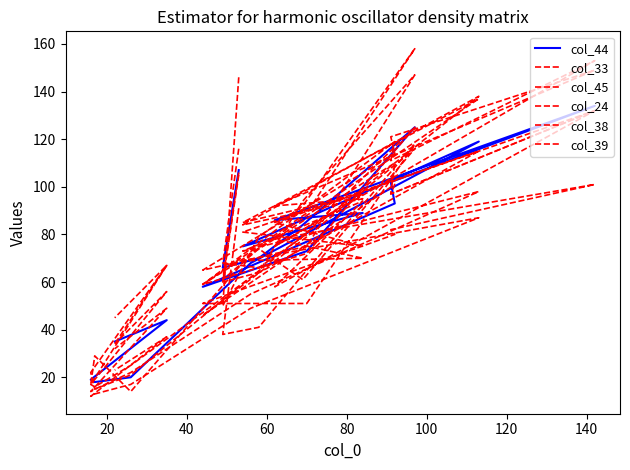

Which series has the largest total across all categories?

col_38